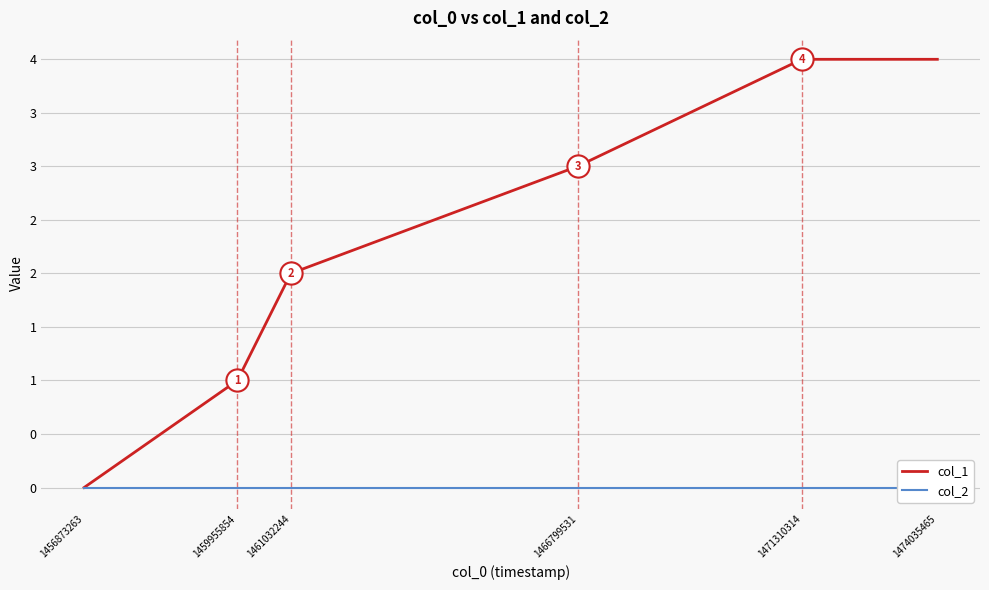

Reading left to right, what are all the values shown in this chart?

col_1: 0	1	2	3	4	4
col_2: 0	0	0	0	0	0